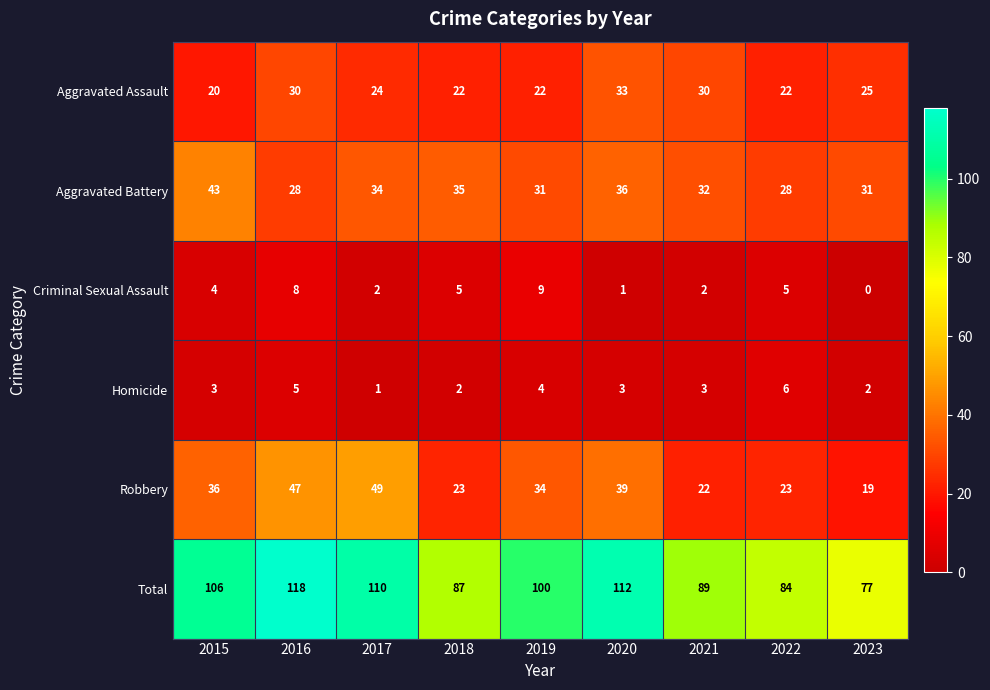

List the series in order of their peak value, highest first.

Total, Robbery, Aggravated Battery, Aggravated Assault, Criminal Sexual Assault, Homicide